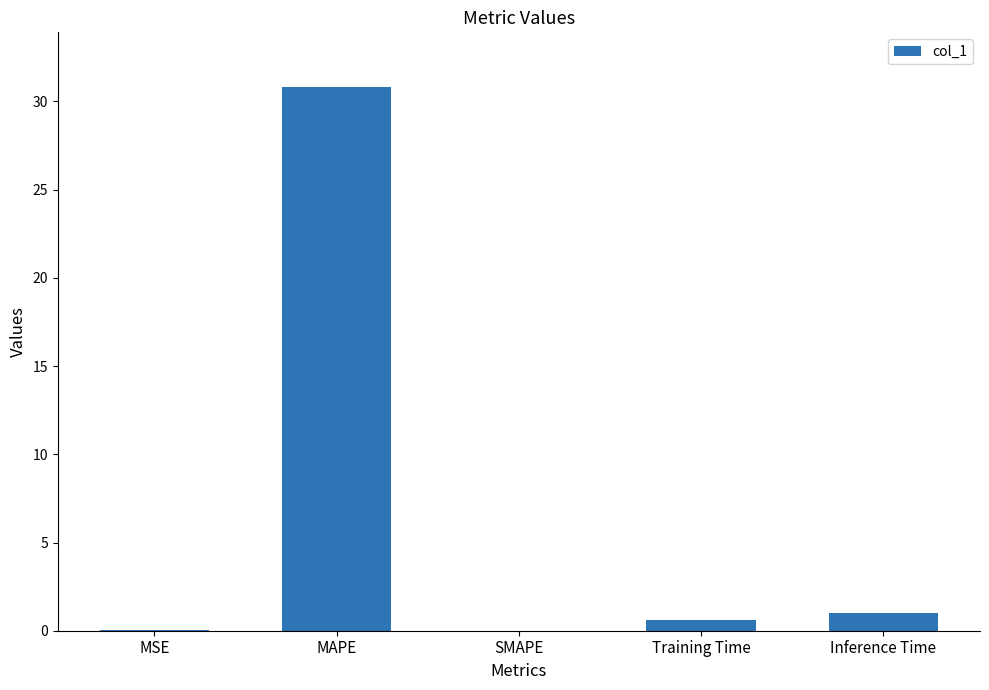

True or false: the data shows 0.0 at MSE.

True